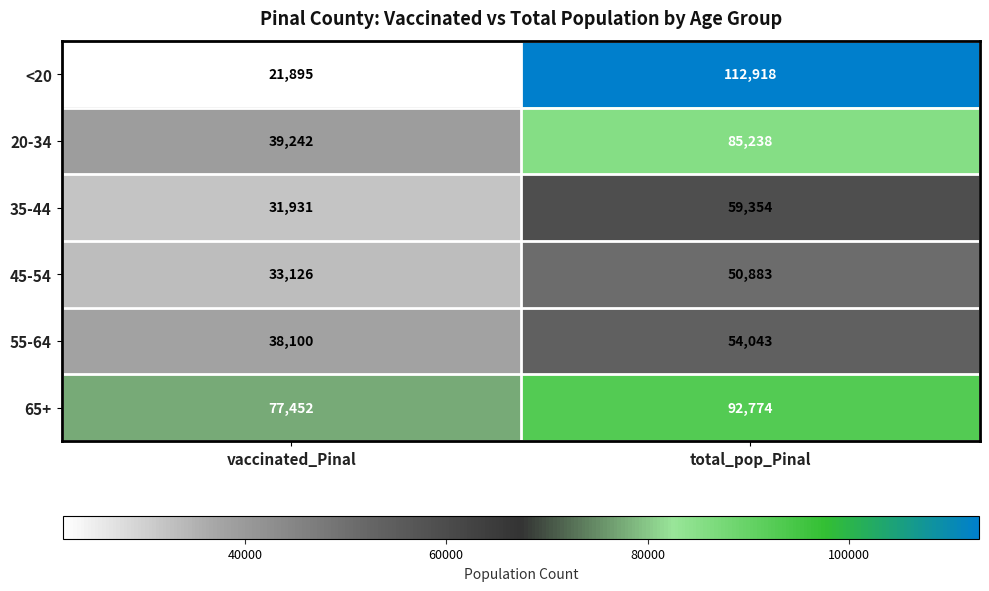

At which label is 35-44 closest to 45642?

vaccinated_Pinal